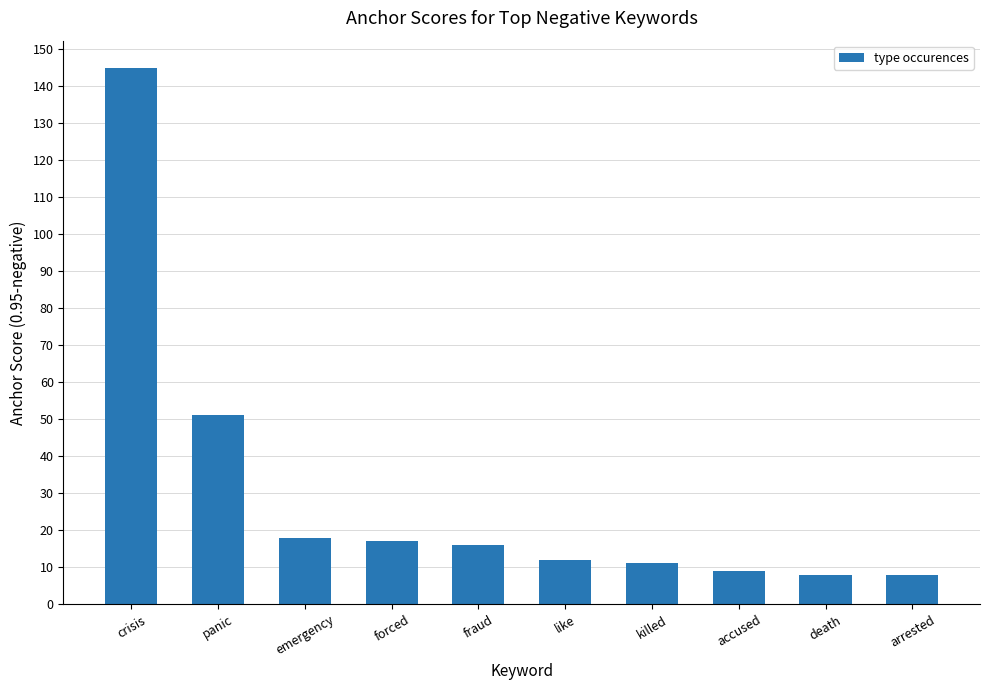

Which has a higher value, like or emergency?

emergency